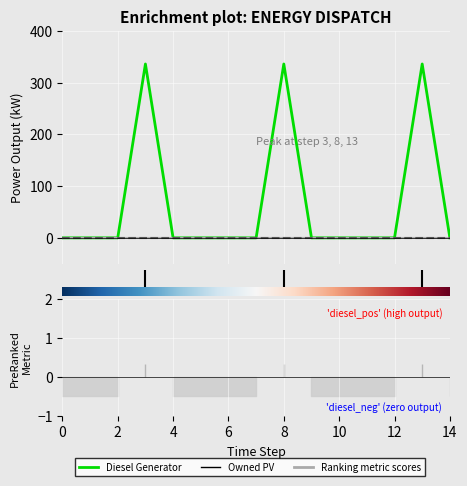

True or false: Diesel Generator and Owned Batteries cross at least once.

False